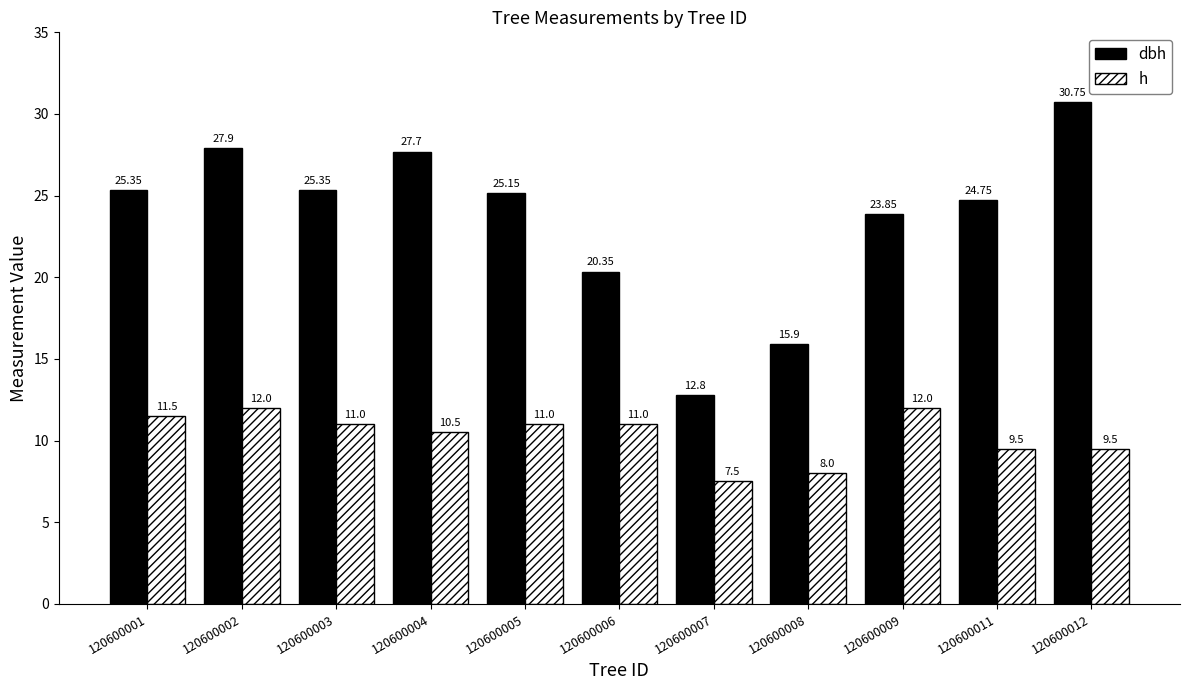

At how many categories does at least one series exceed 26?

3